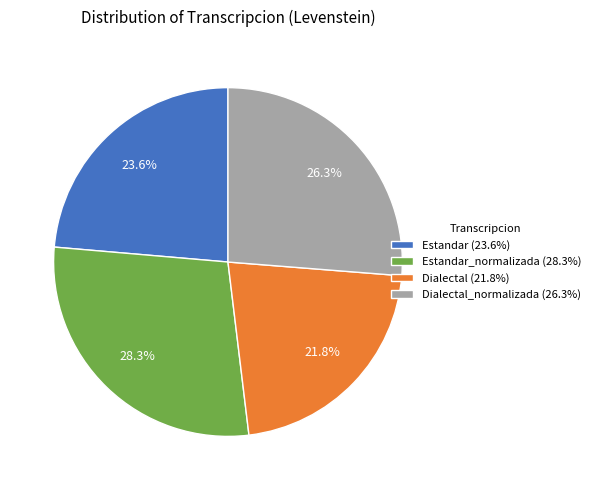

Count the number of slices in the pie.

4